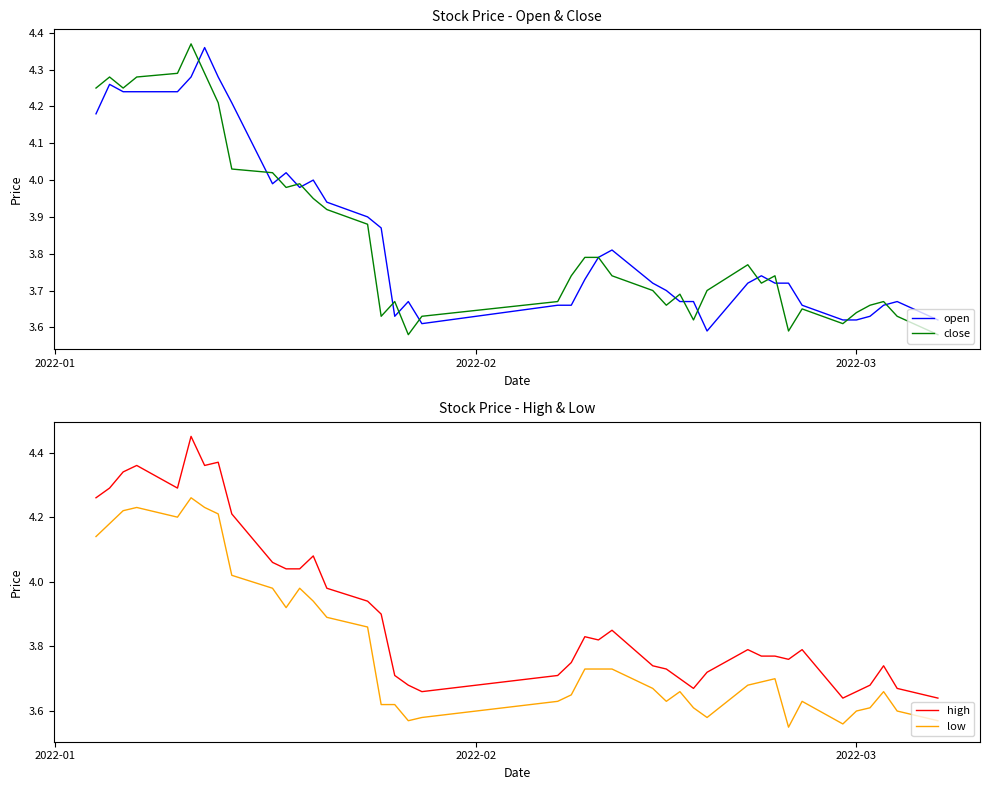

True or false: low and high intersect in this chart.

False